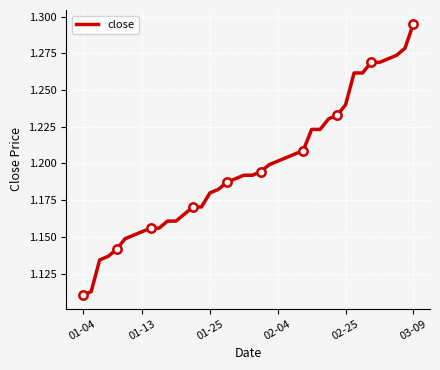

True or false: there are more than 2 points higher than both neighbors.

False